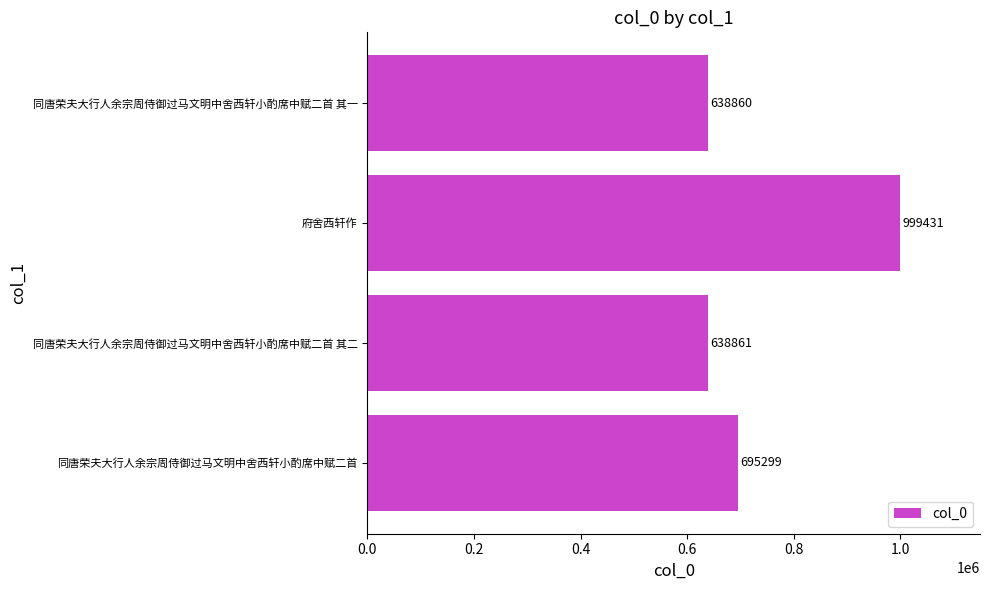

What is the difference between the second highest and second lowest values?

56438